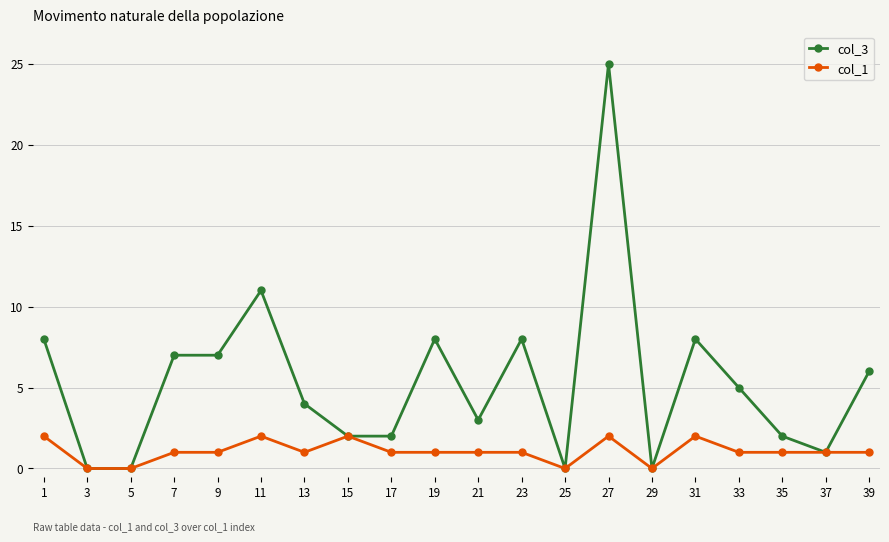

Reading left to right, list all the values displayed in this chart.

col_3: 8	0	0	7	7	11	4	2	2	8	3	8	0	25	0	8	5	2	1	6
col_1: 2	0	0	1	1	2	1	2	1	1	1	1	0	2	0	2	1	1	1	1